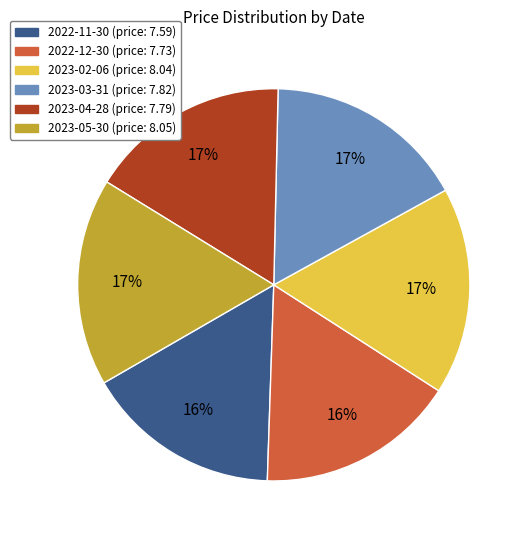

To the nearest percent, what portion does 2022-11-30 represent?

16%